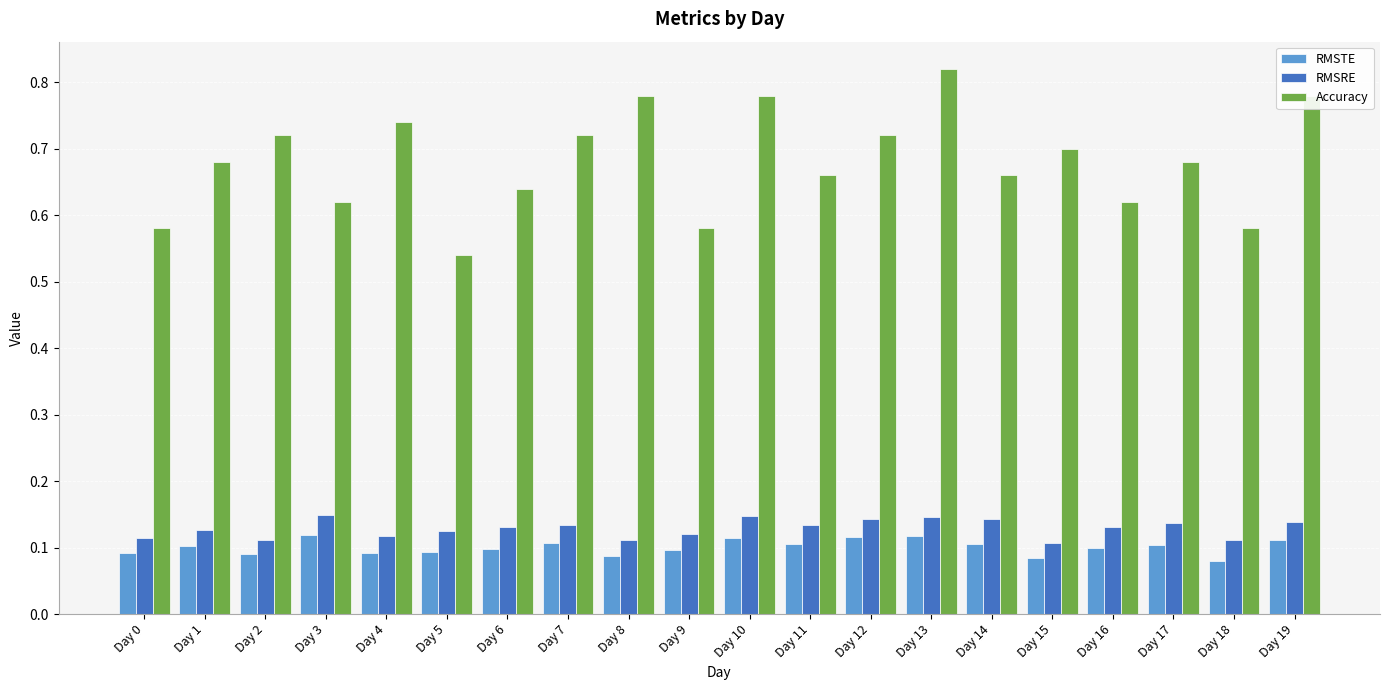

At which category is the sum across all series the highest?

Day 13